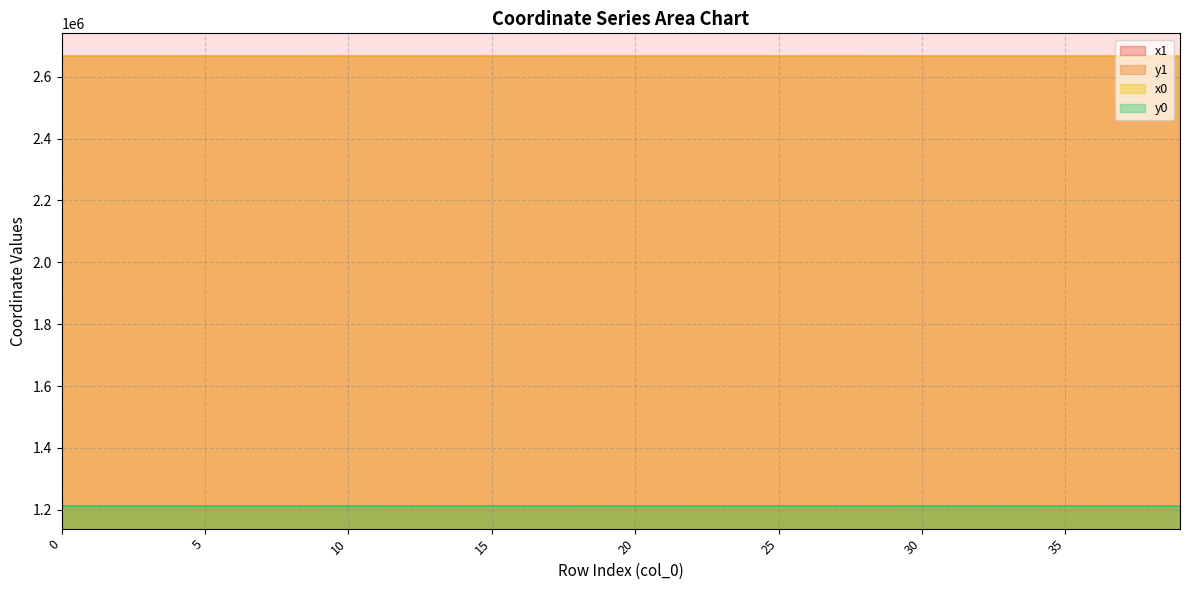

What is the difference between the maximum and minimum values in the y1 series?

222.5